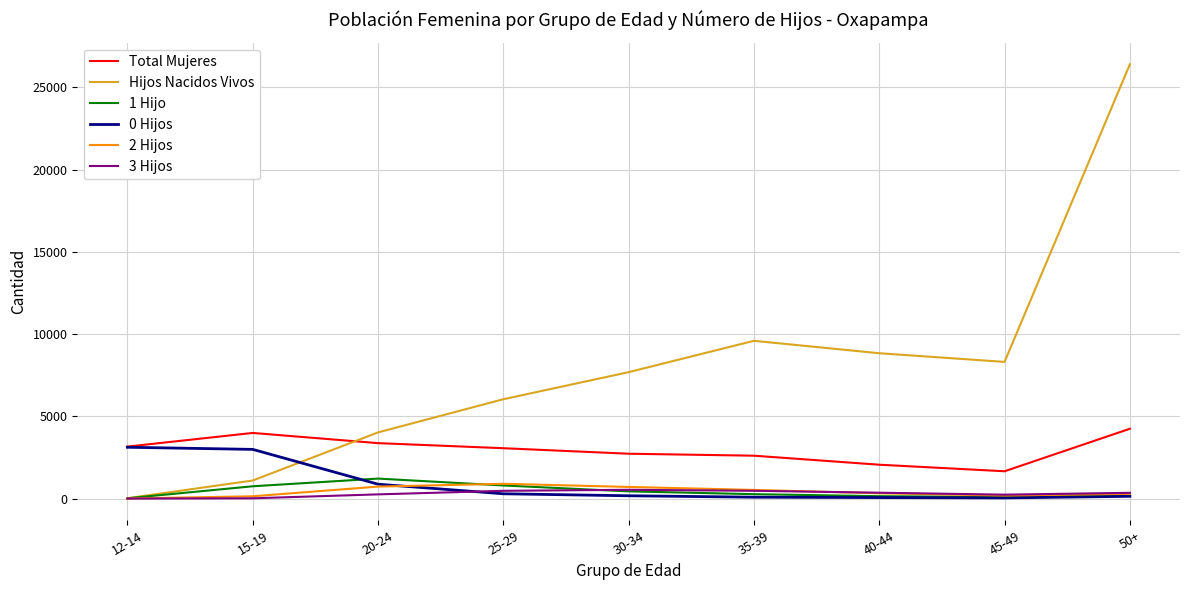

Which series has the largest range (max minus min)?

Hijos Nacidos Vivos